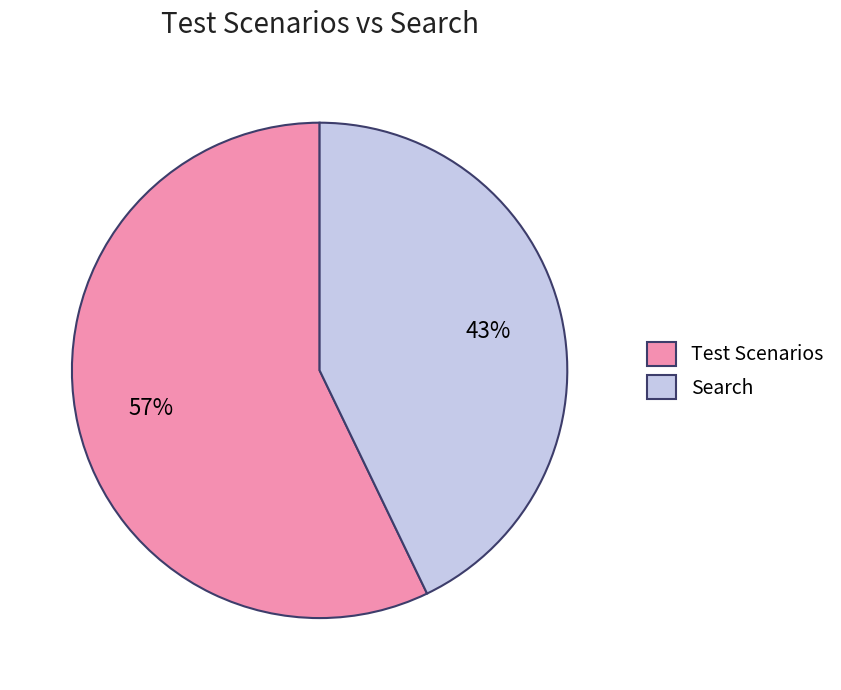

Approximately how many times larger is the value at Test Scenarios compared to Search?

1.3